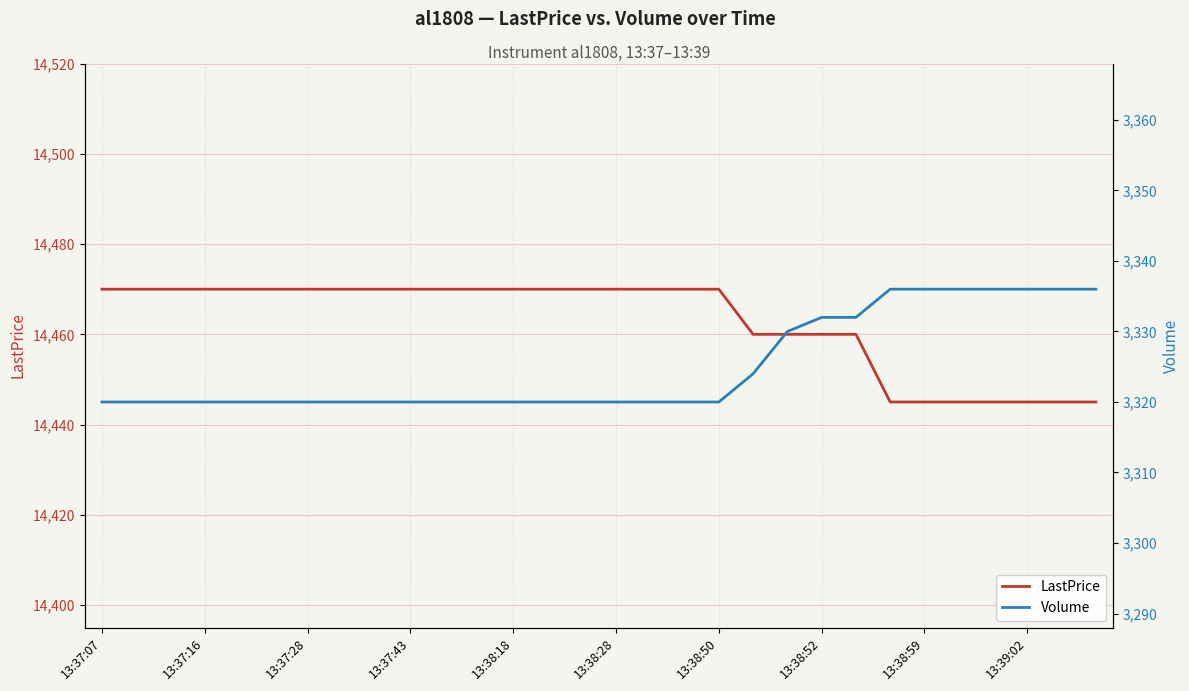

What is the average value of the Volume series?

3325